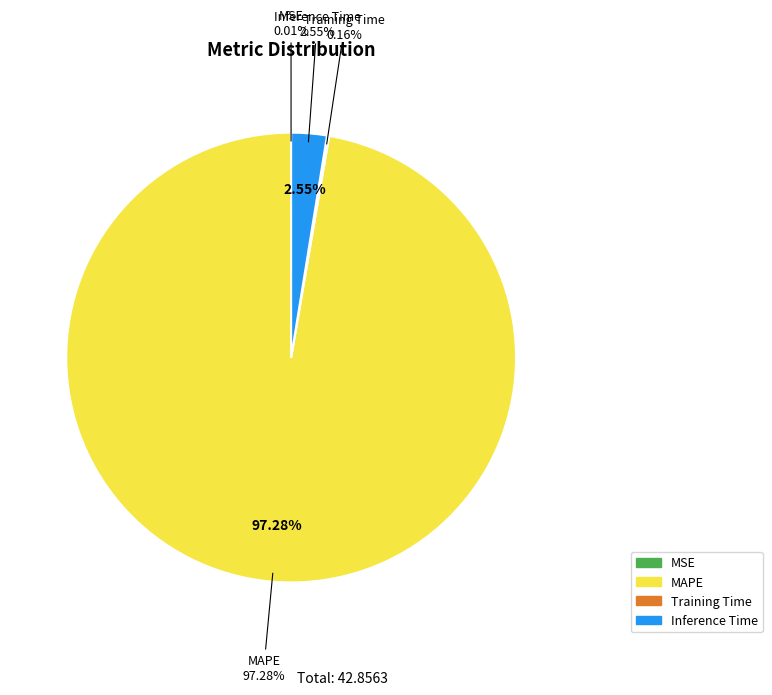

What is the change in value from MSE to Training Time?

+0.1